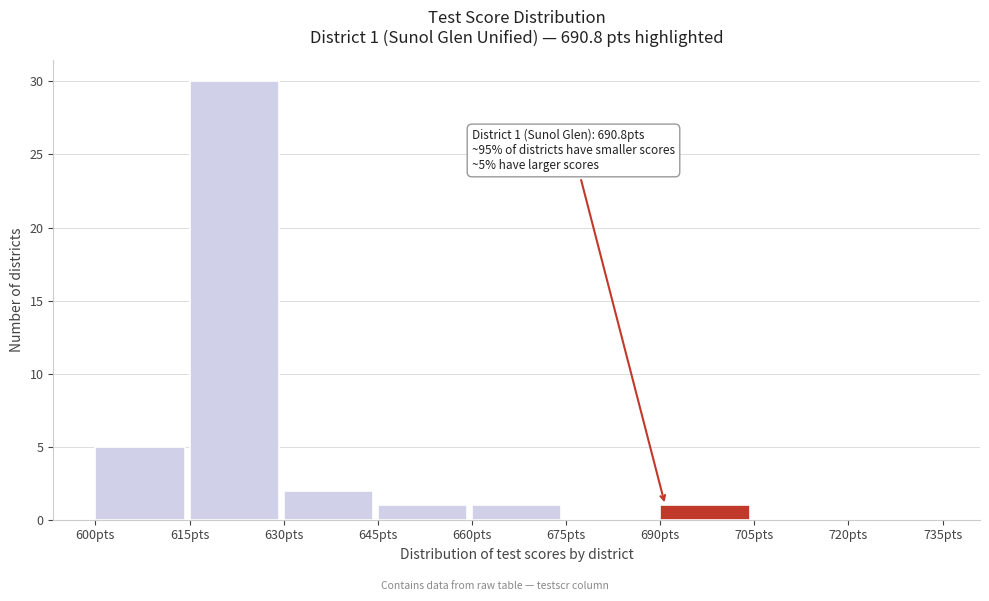

Which range on the x-axis has the tallest bar?

615 to 630